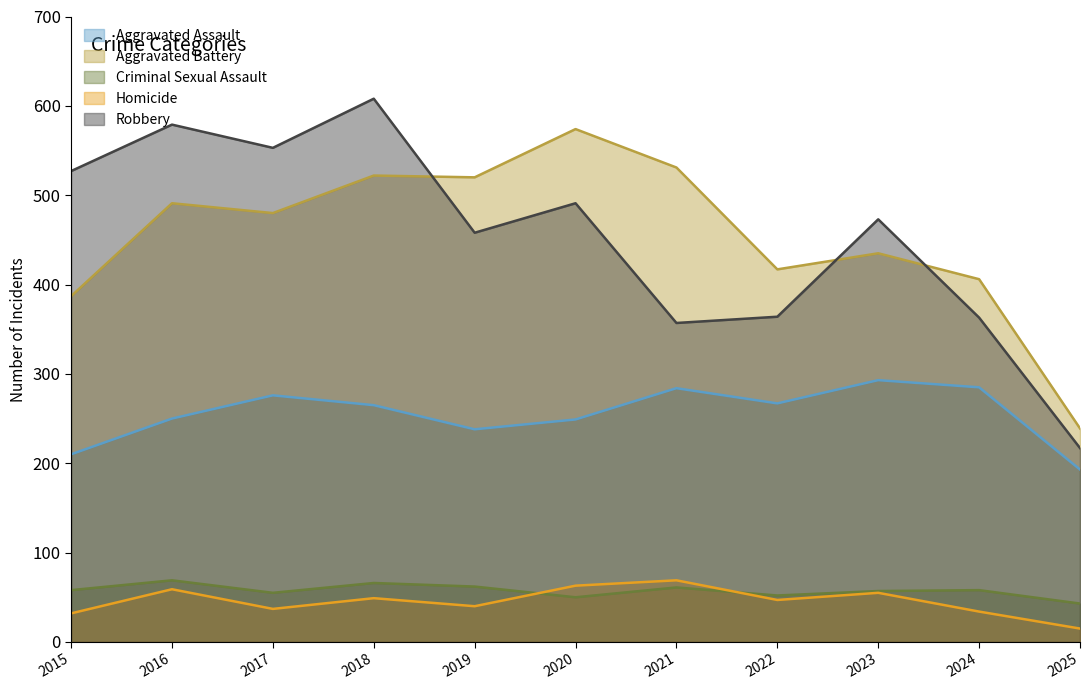

Where does the Homicide series first go above 47?

2016